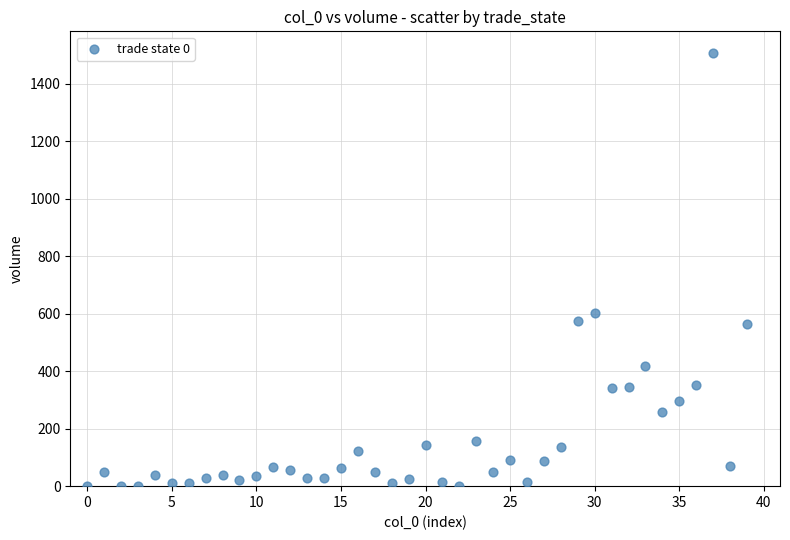

What is the range of Y values (max minus min)?

1506.5